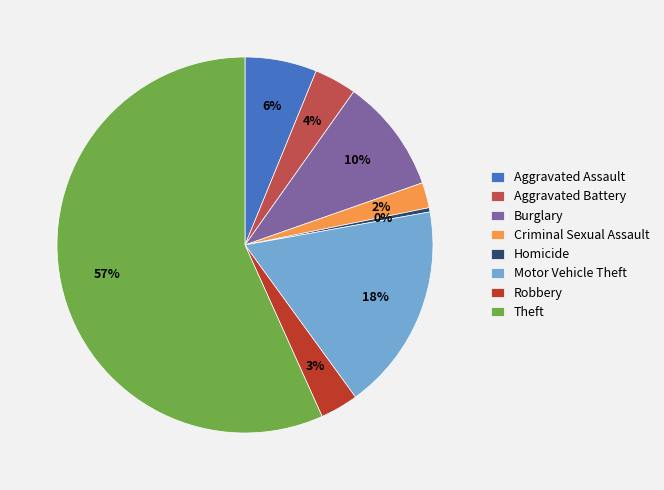

What is the smallest slice in the pie chart?

Homicide